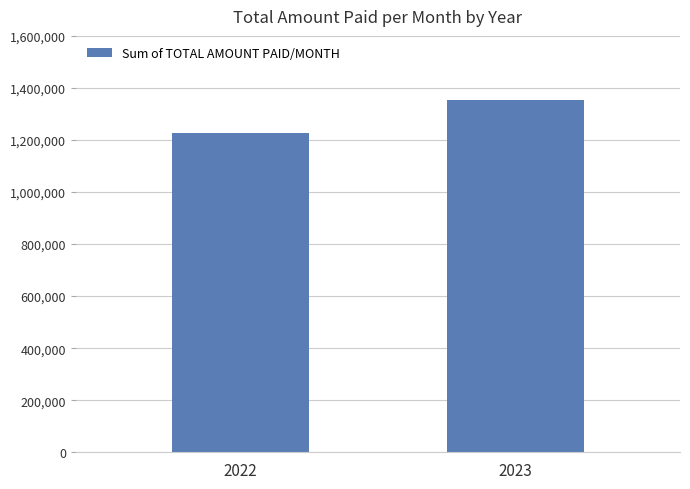

Approximately how many times larger is the value at 2022 compared to 2023?

0.9